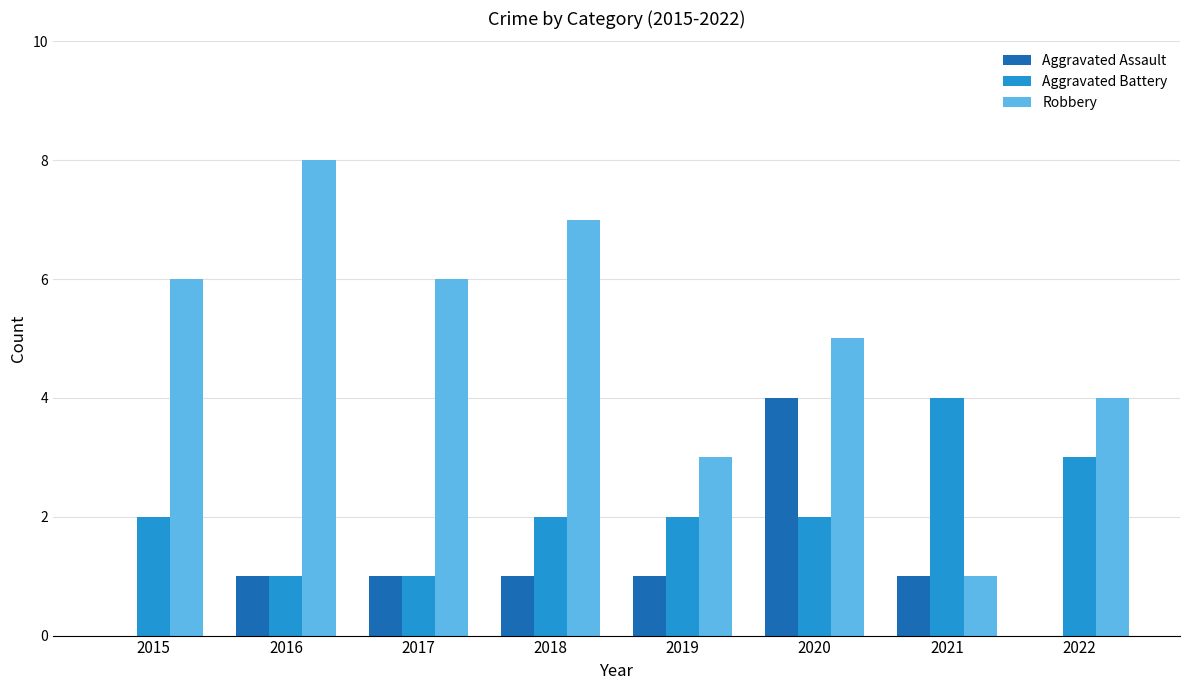

Count the number of categories in the chart.

8